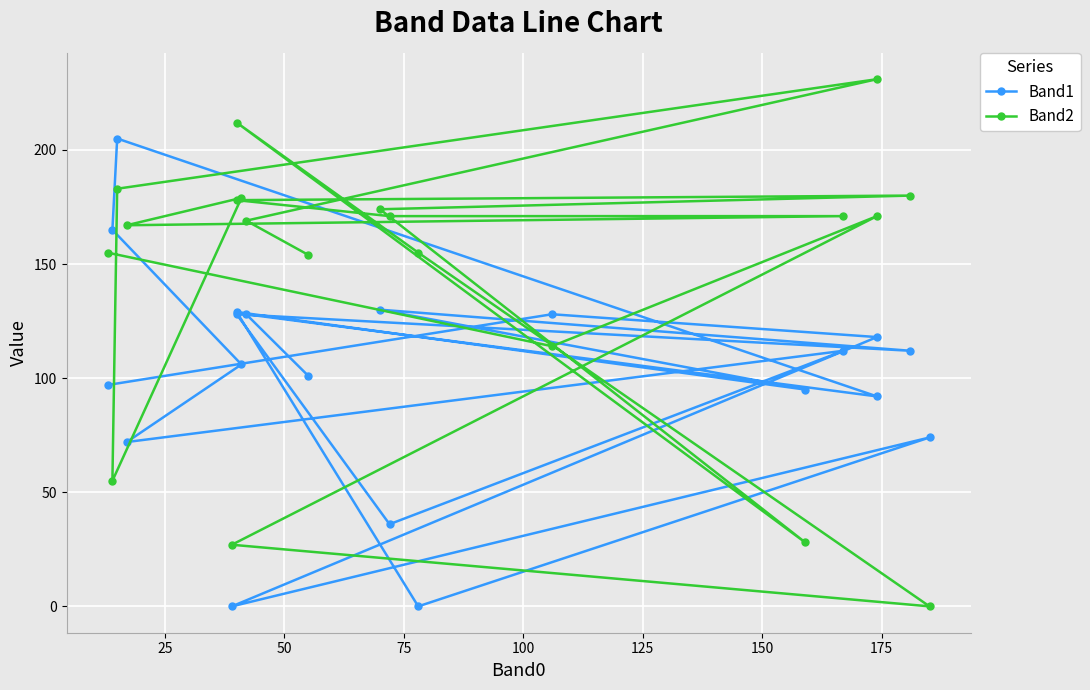

What is the difference between the maximum and second lowest values in the Band2 series?

204